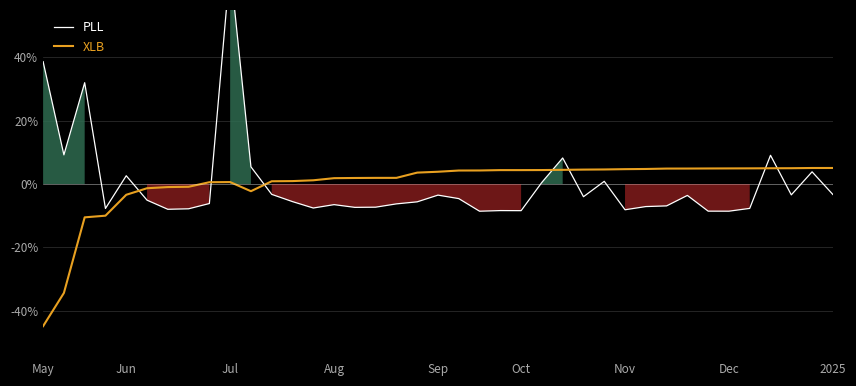

What is the smallest value displayed?

-44.9